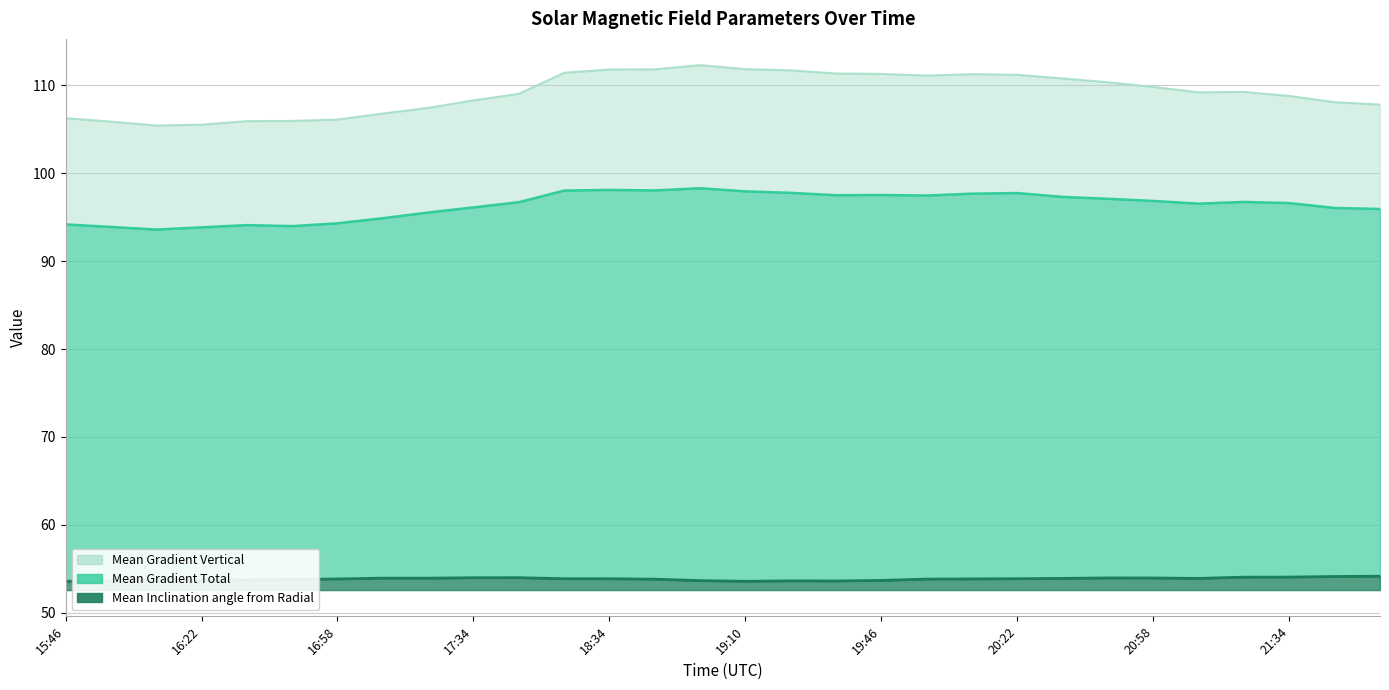

Is the value of Mean Gradient Vertical at 18:22 greater than the value of Mean Inclination angle from Radial at 17:34?

Yes